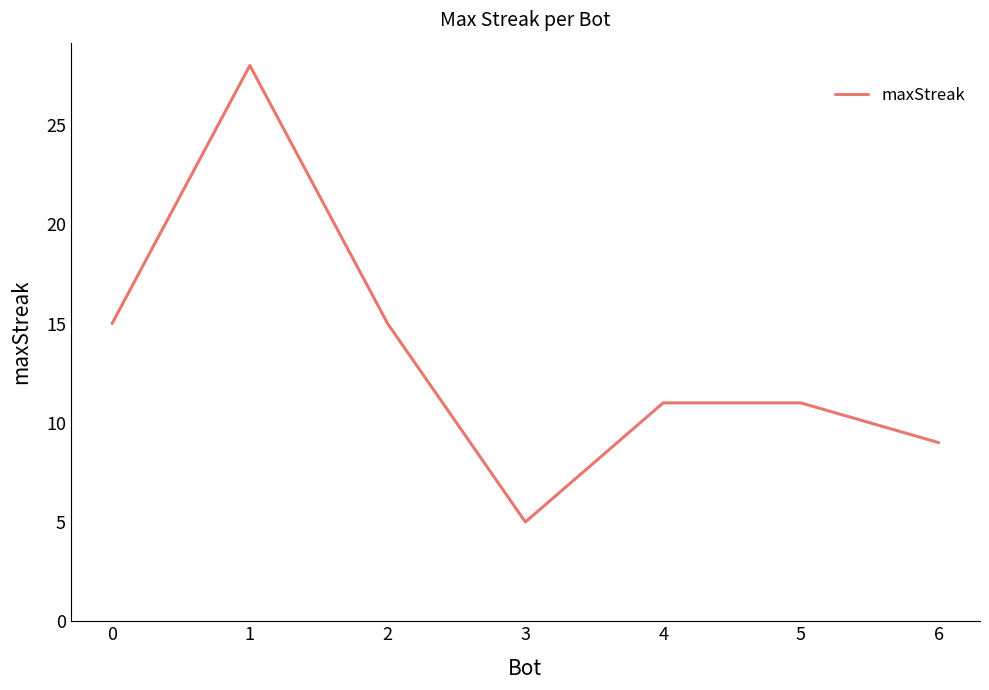

Does the chart have visible grid lines?

No